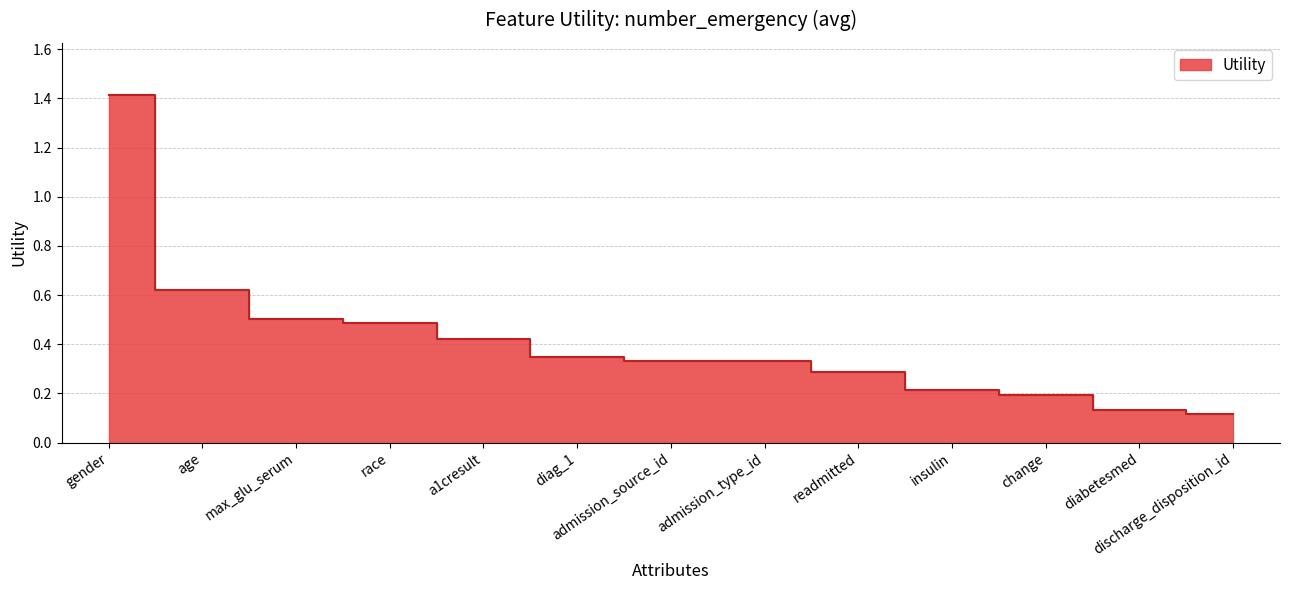

What is the sum of all values?

5.4